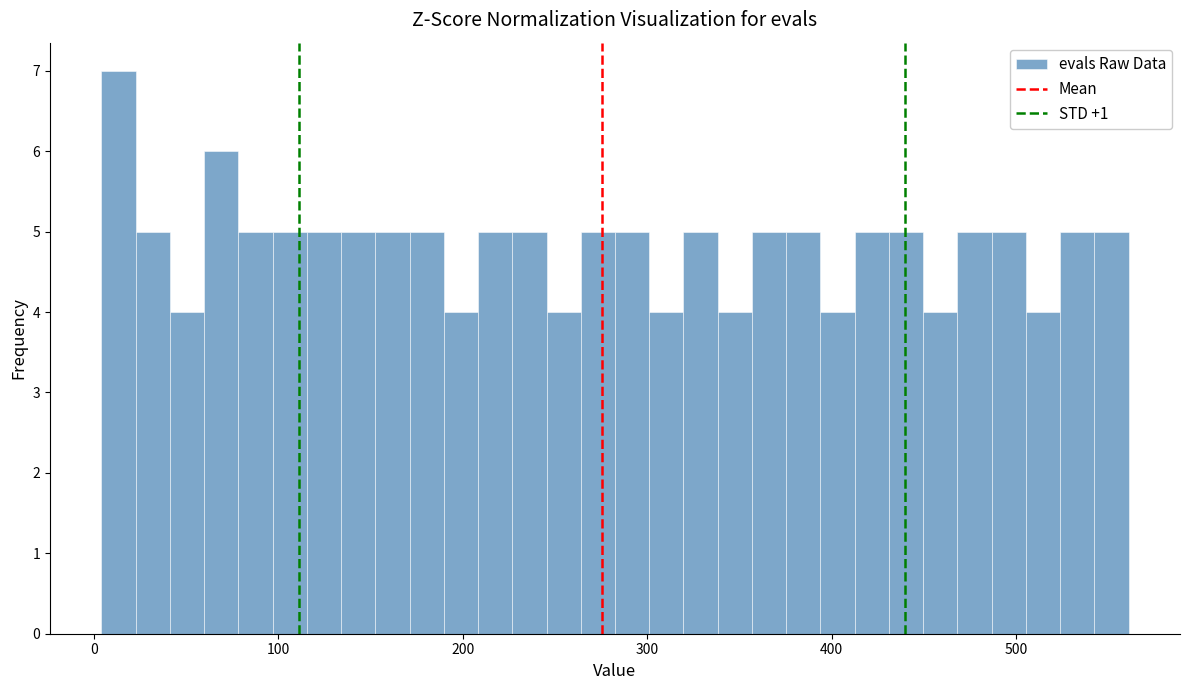

Read against the x-axis, roughly where is the centre of the tallest bar?

10